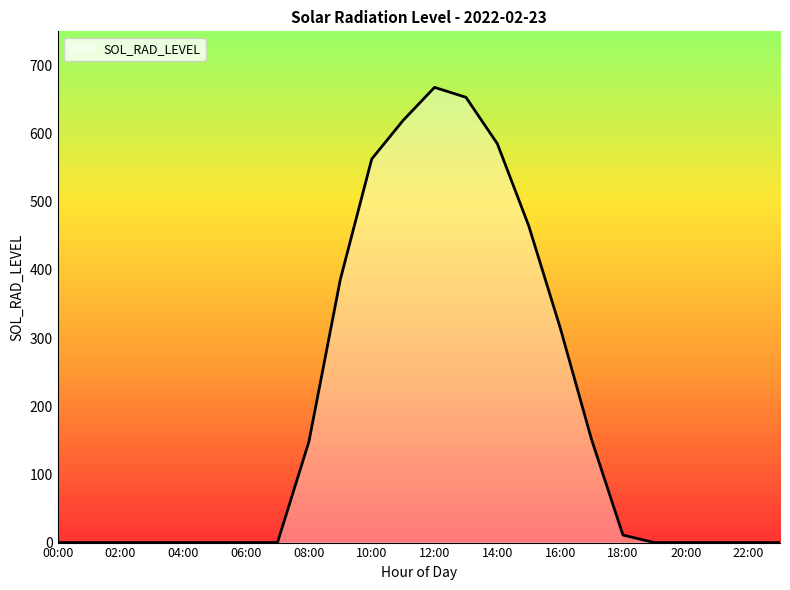

What is the difference between the maximum and minimum values?

667.8